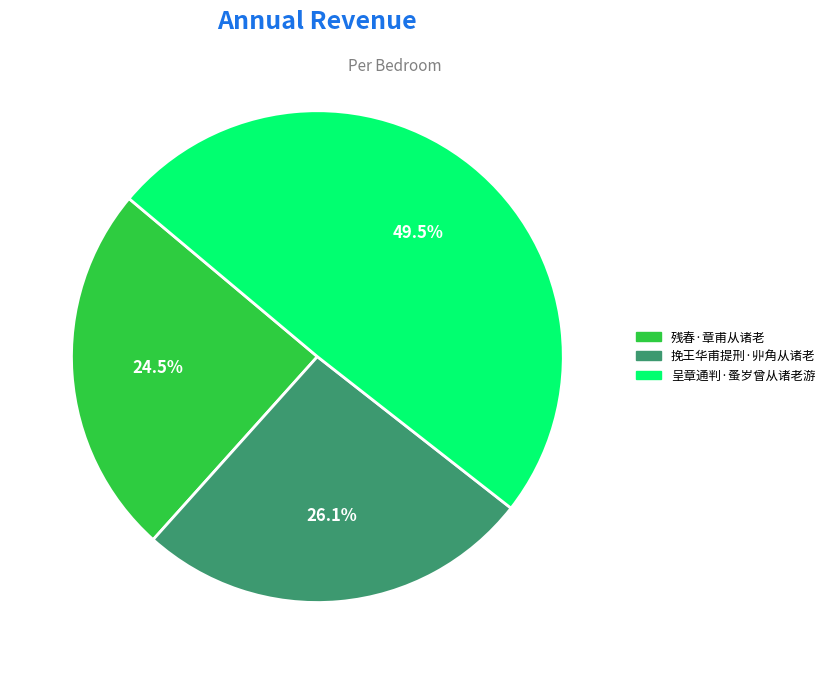

What is the largest slice in the pie chart?

呈章通判·蚤岁曾从诸老游